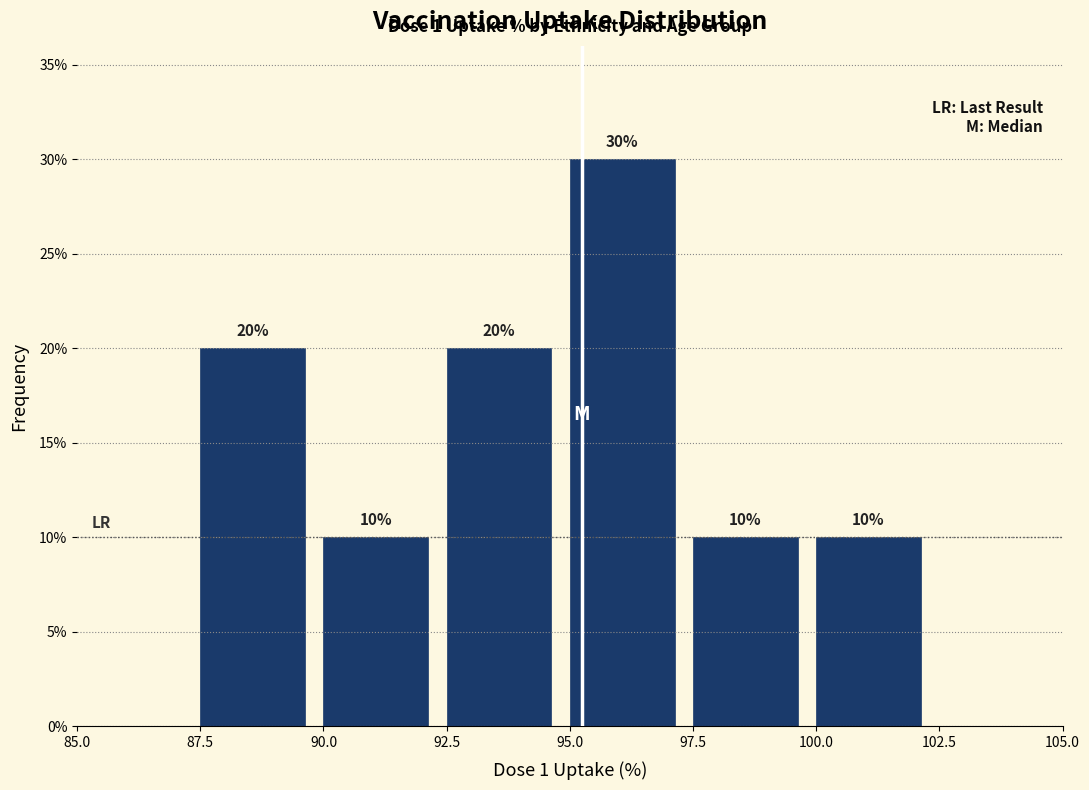

Which range on the x-axis has the tallest bar?

95.0 to 97.5